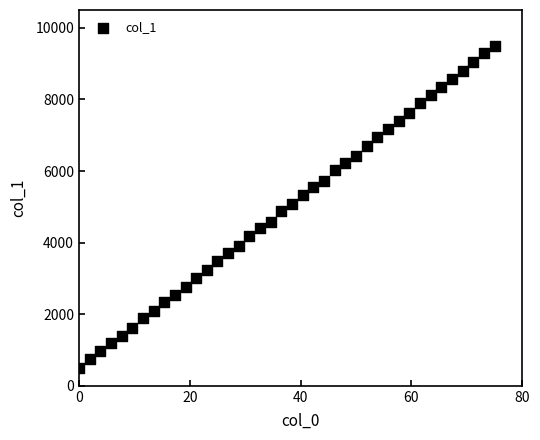

What is the range of Y values (max minus min)?

9000.0